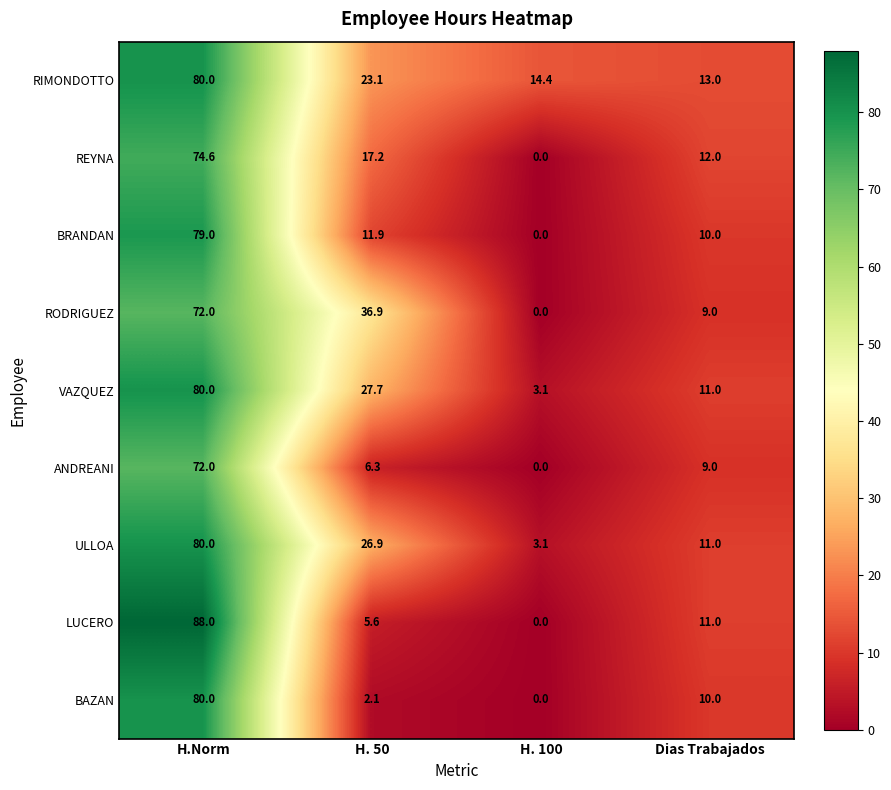

The value of LUCERO at H. 50 is 5.6. True or false?

True